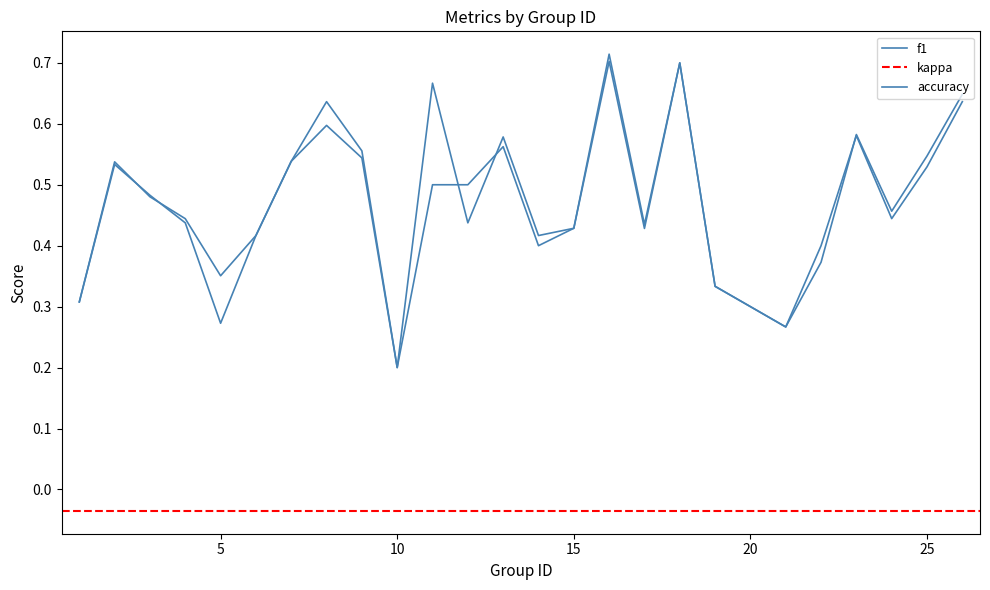

The value of f1 at 9 is 0.5. True or false?

True